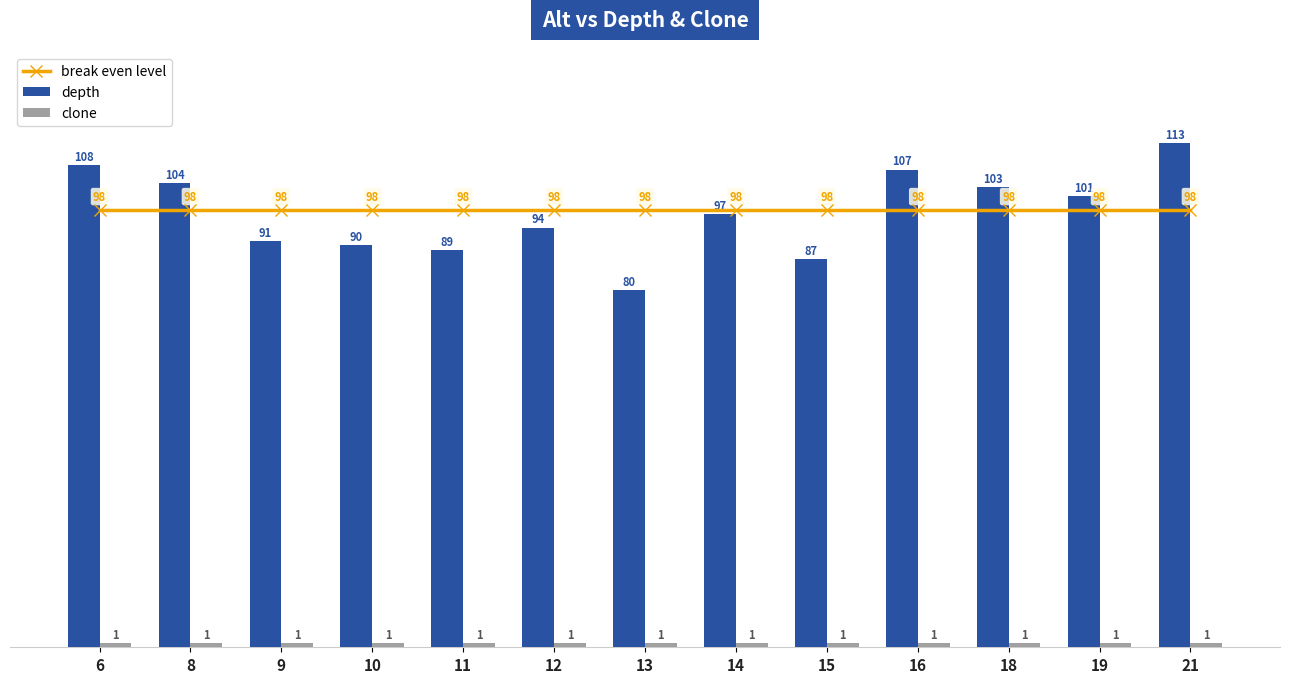

Reading right to left, what are all the values shown in this chart?

break even level: 98	98	98	98	98	98	98	98	98	98	98	98	98
depth: 113	101	103	107	87	97	80	94	89	90	91	104	108
clone: 1	1	1	1	1	1	1	1	1	1	1	1	1